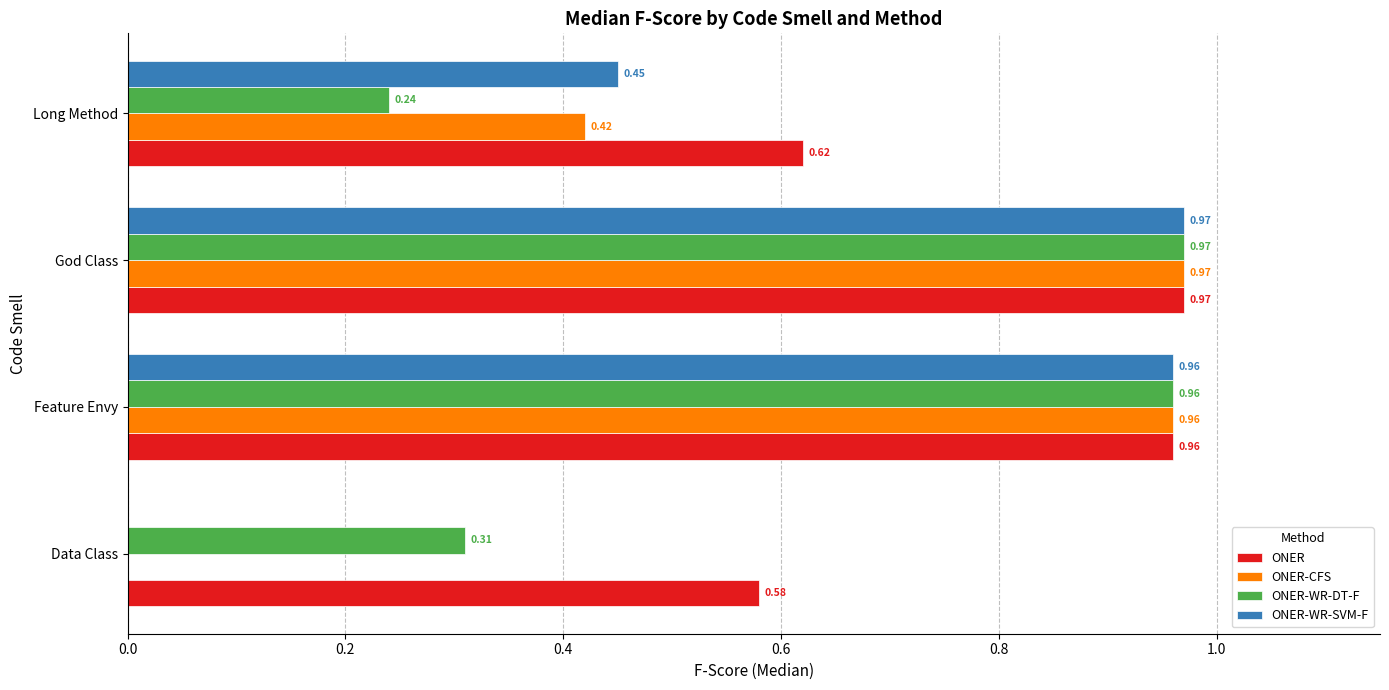

How many distinct data groups are displayed?

4